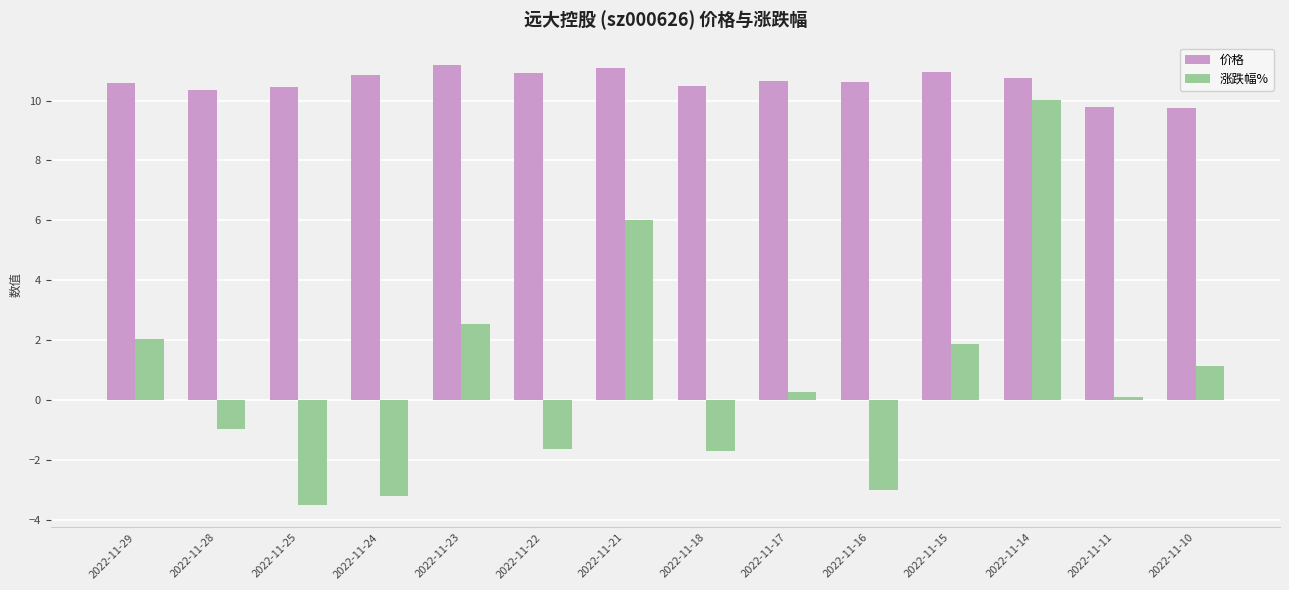

Rank the series at 2022-11-16 from lowest to highest value.

涨跌幅%, 价格